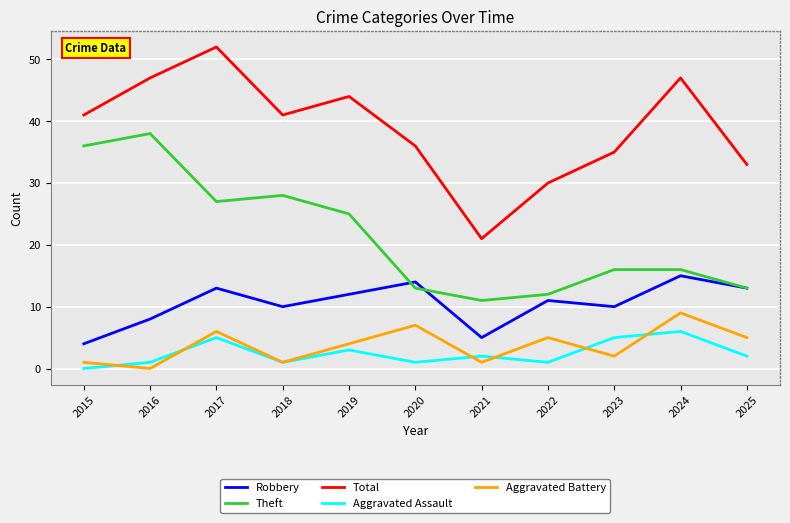

List the series in order of their peak value, highest first.

Total, Theft, Robbery, Aggravated Battery, Aggravated Assault